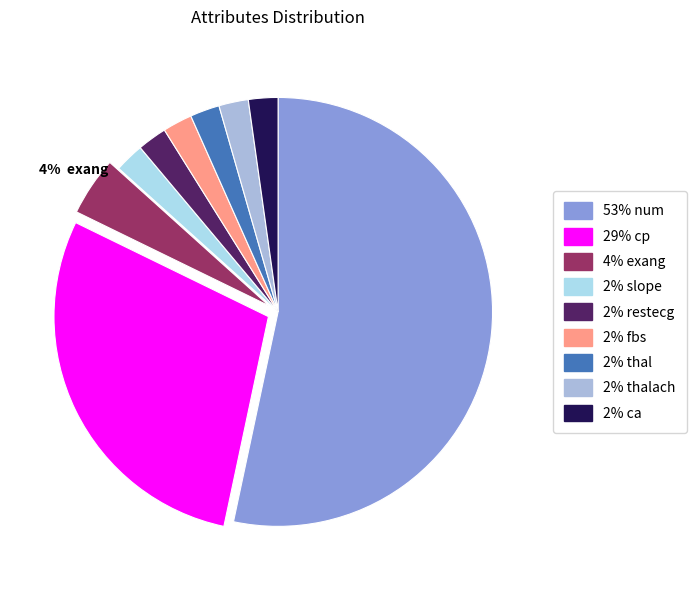

Which slice is the smallest?

slope